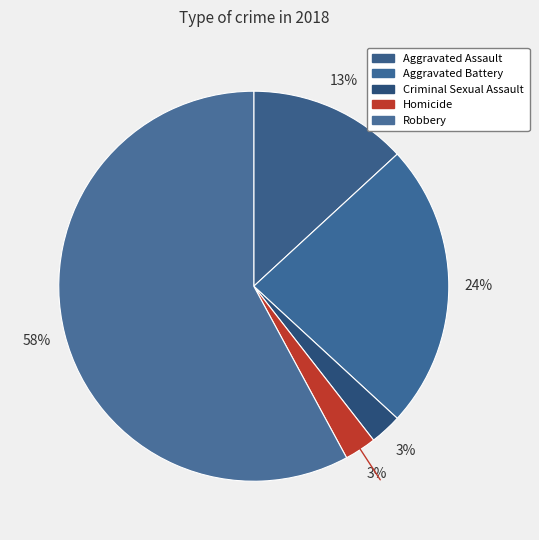

The Homicide slice represents 1% of the pie. True or false?

False